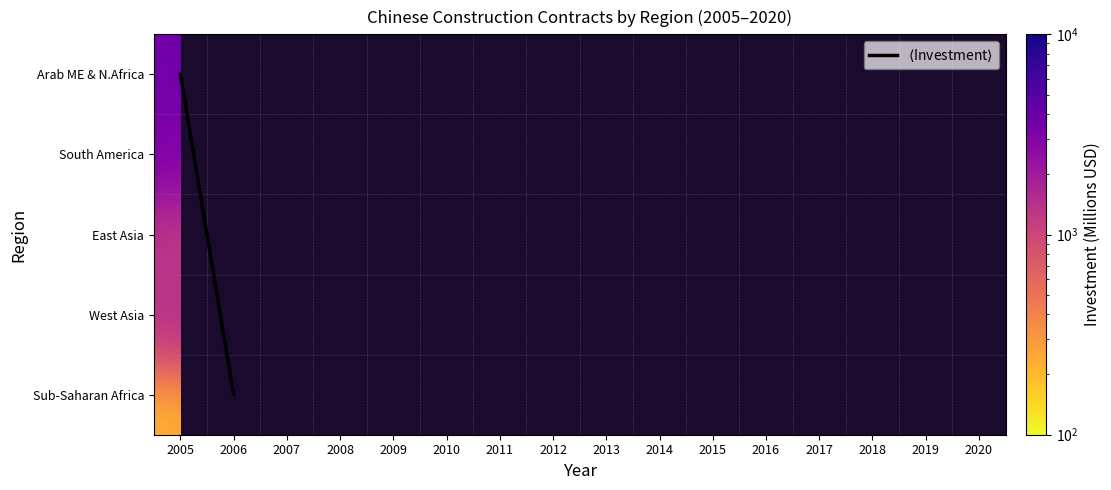

Is the value of South America at 2019 greater than the value of Arab ME & N.Africa at 2018?

No